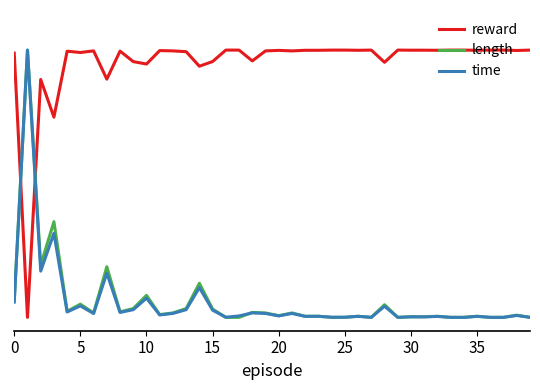

In time, how many points are higher than both neighbors (excluding endpoints)?

15